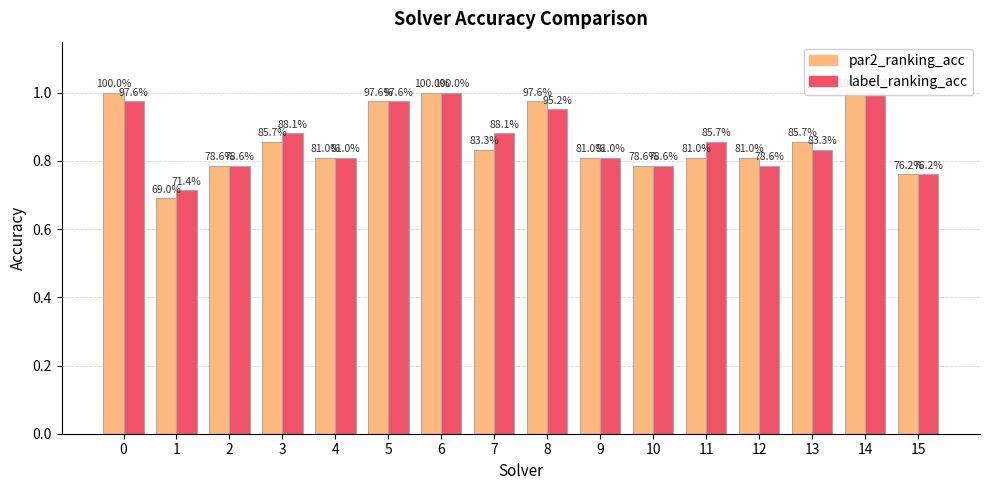

At which label does label_ranking_acc reach its peak?

6